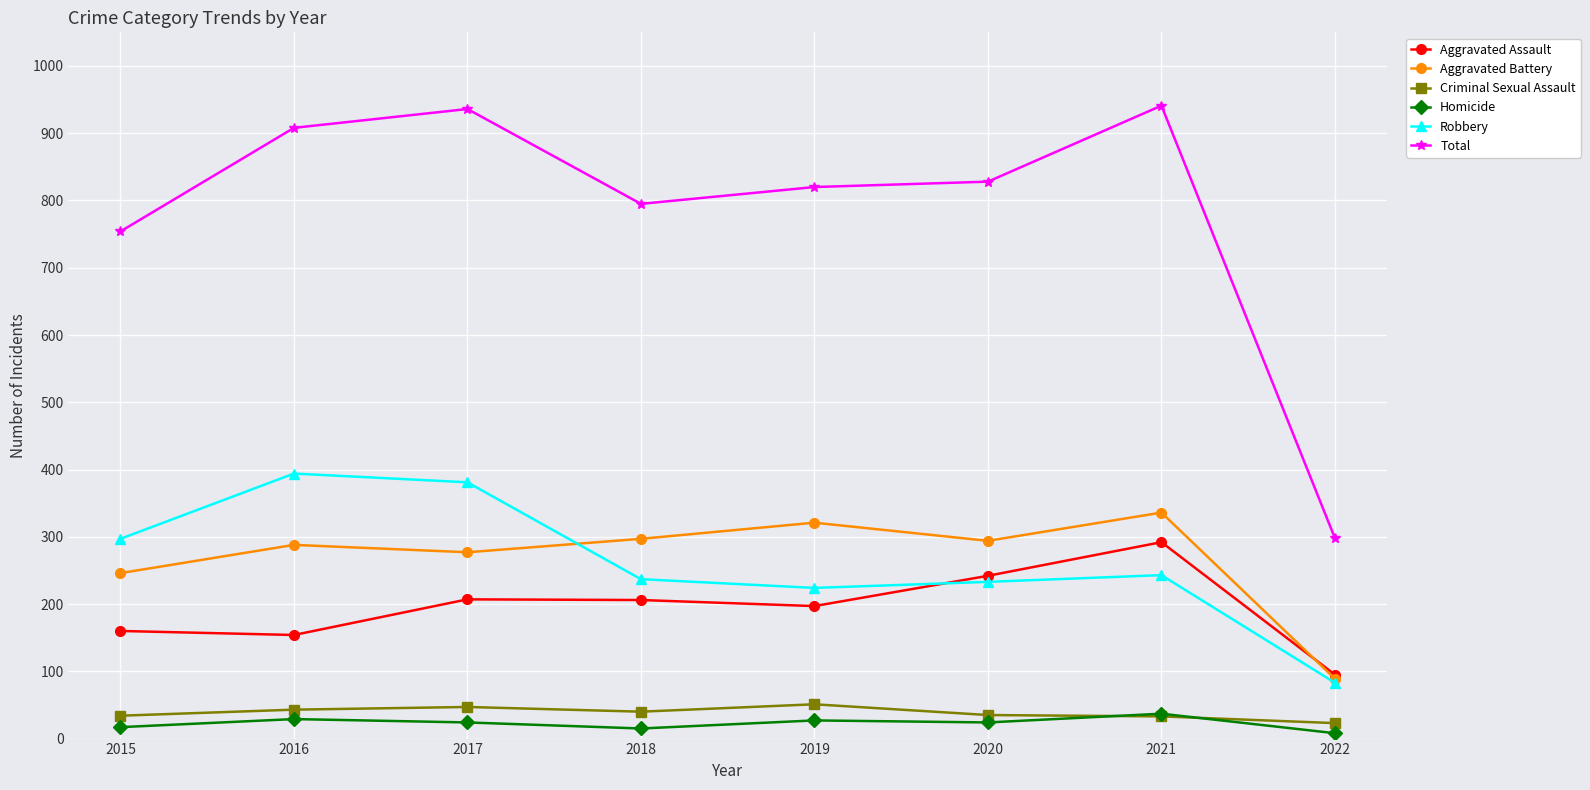

Is it true that Aggravated Assault equals 63 at 2022?

False